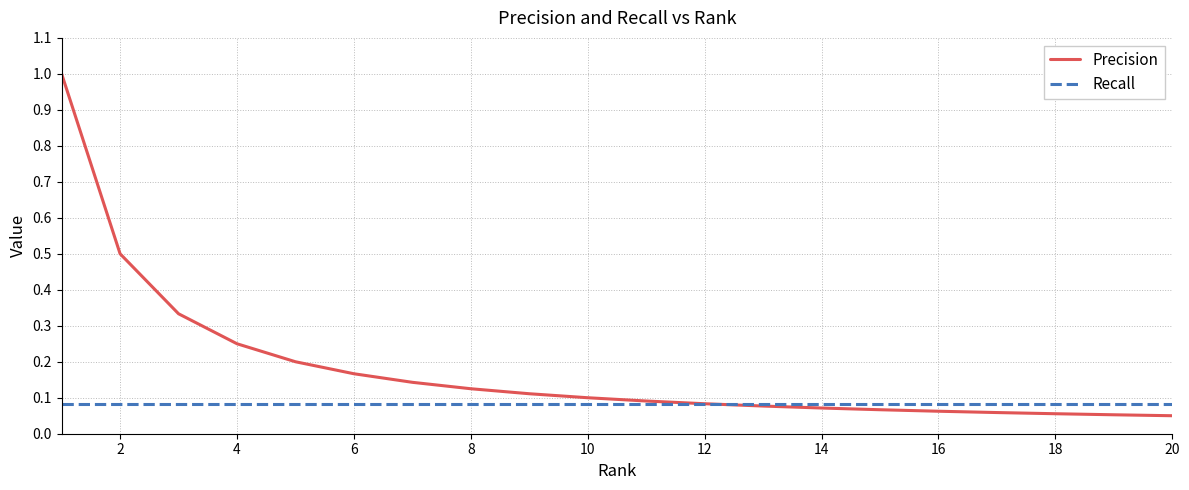

How many lines are shown in the chart?

2